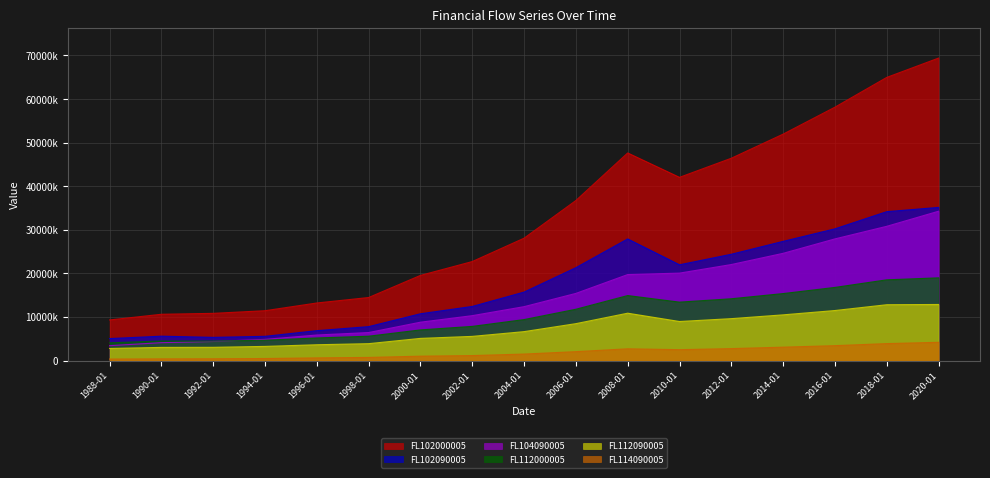

Is the value of FL102000005 at 2018-01 greater than the value of FL112090005 at 2012-01?

Yes